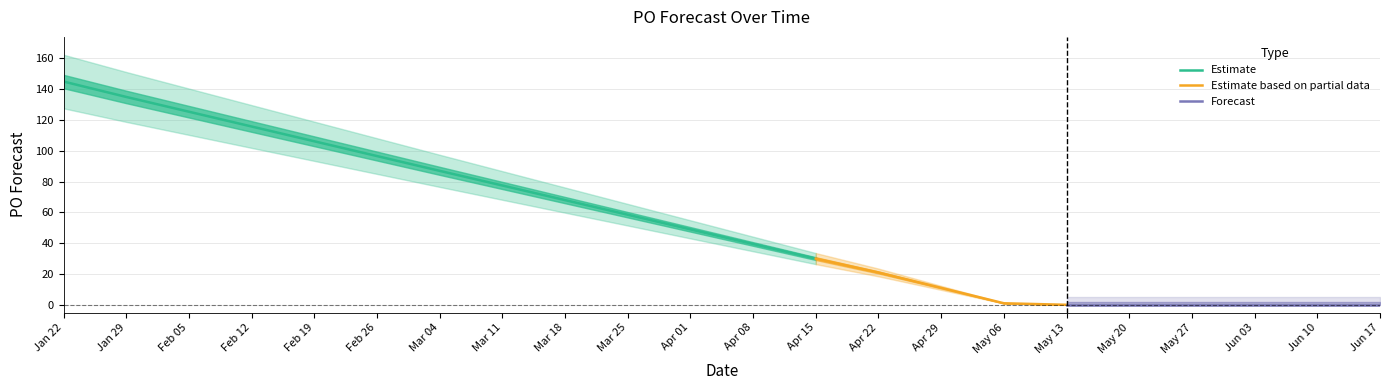

The value of Estimate at Apr 15 is 30. True or false?

True